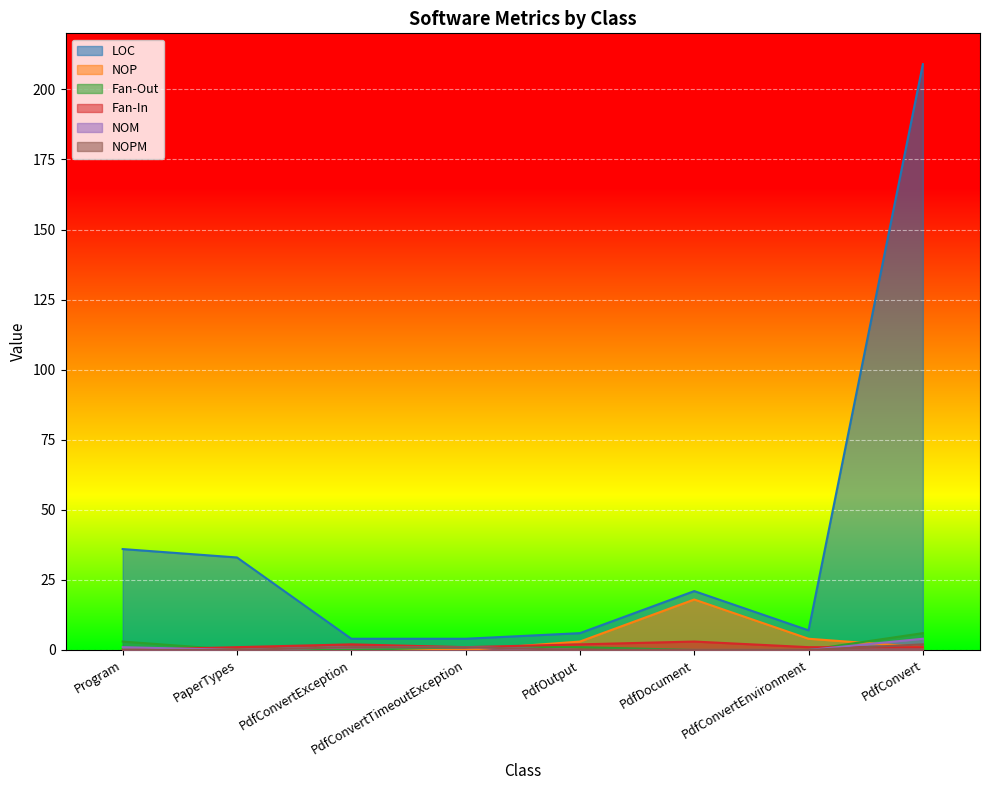

True or false: NOM and Fan-Out cross at least once.

False